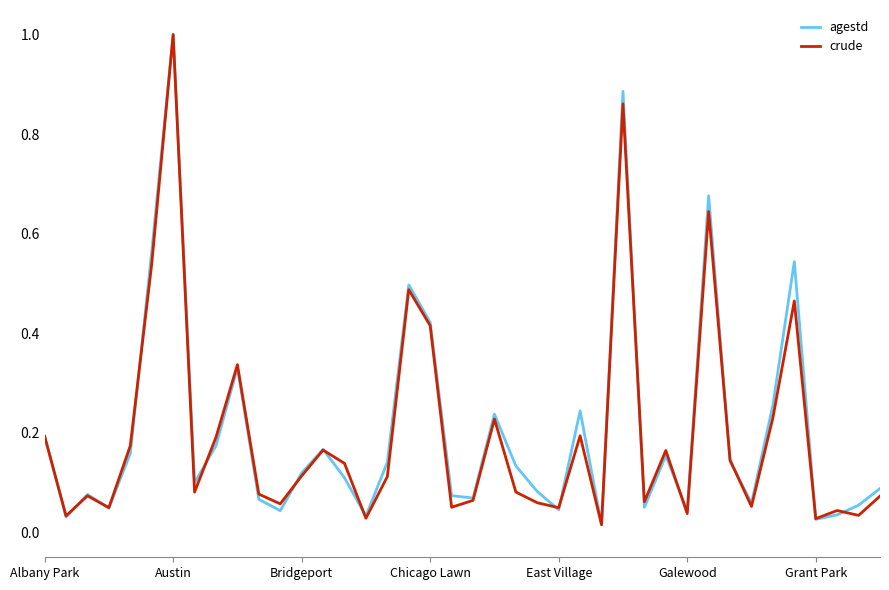

What is the highest value of the crude series?

1.0